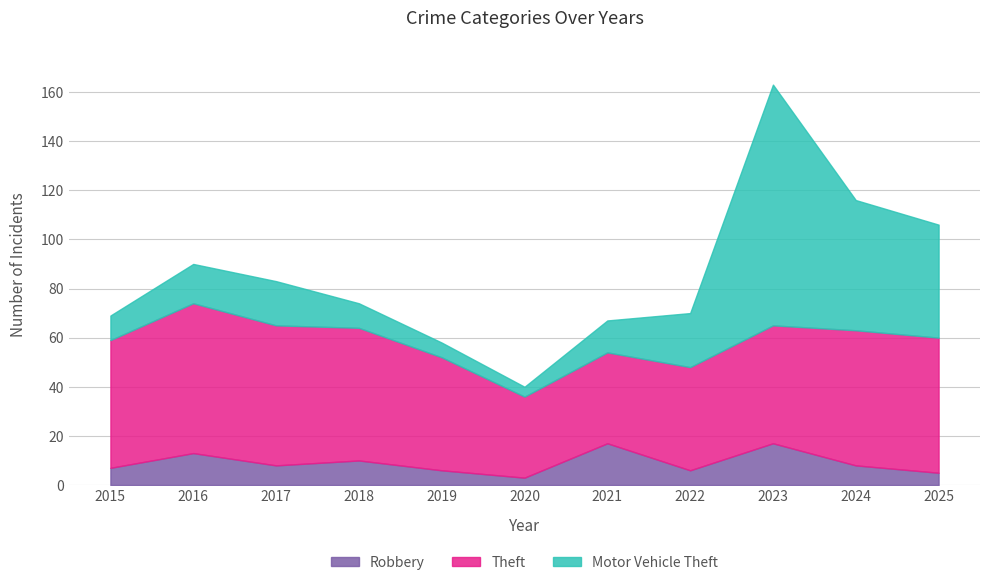

What is the difference between the maximum and minimum values in the Theft series?

28